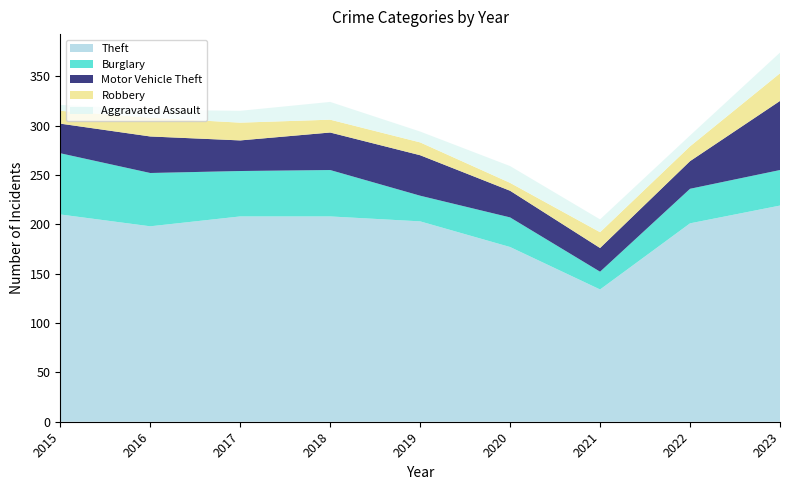

Reading right to left, transcribe all the data shown in this chart.

Theft: 219	201	134	177	203	208	208	198	210
Burglary: 36	35	18	30	26	47	46	54	62
Motor Vehicle Theft: 70	28	24	27	41	38	31	37	30
Robbery: 28	15	16	8	13	13	18	19	13
Aggravated Assault: 21	11	13	17	11	18	12	8	6